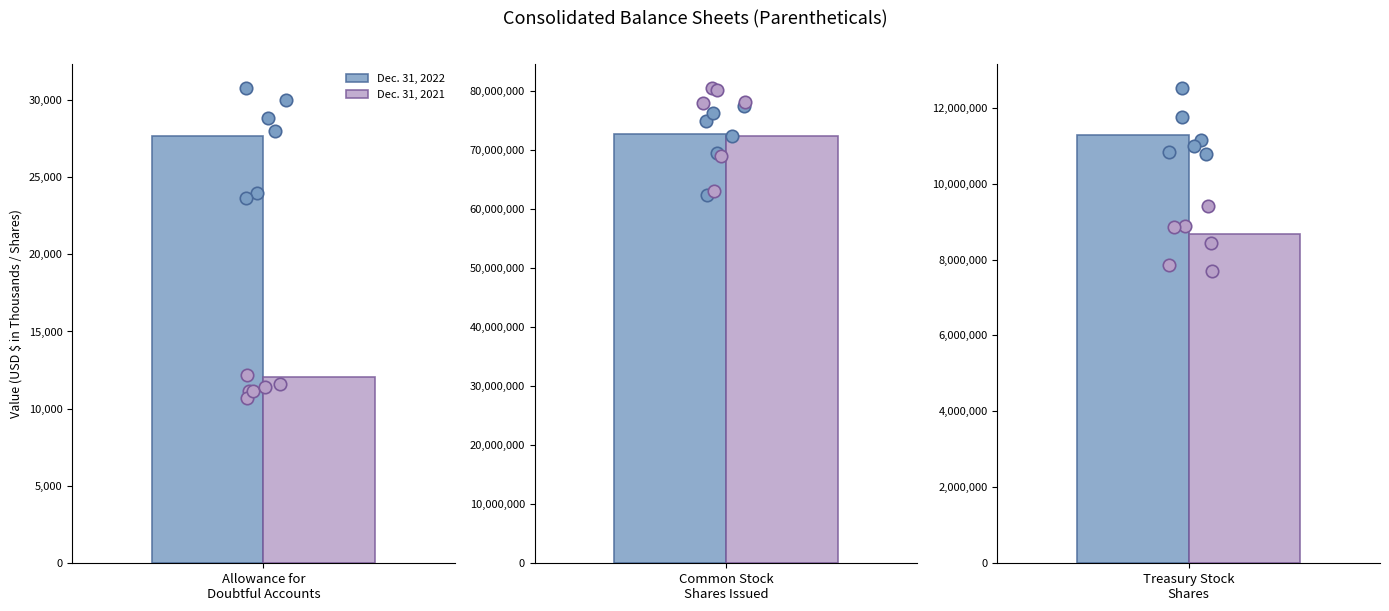

What are all the series names shown in the legend?

Dec. 31, 2022, Dec. 31, 2021